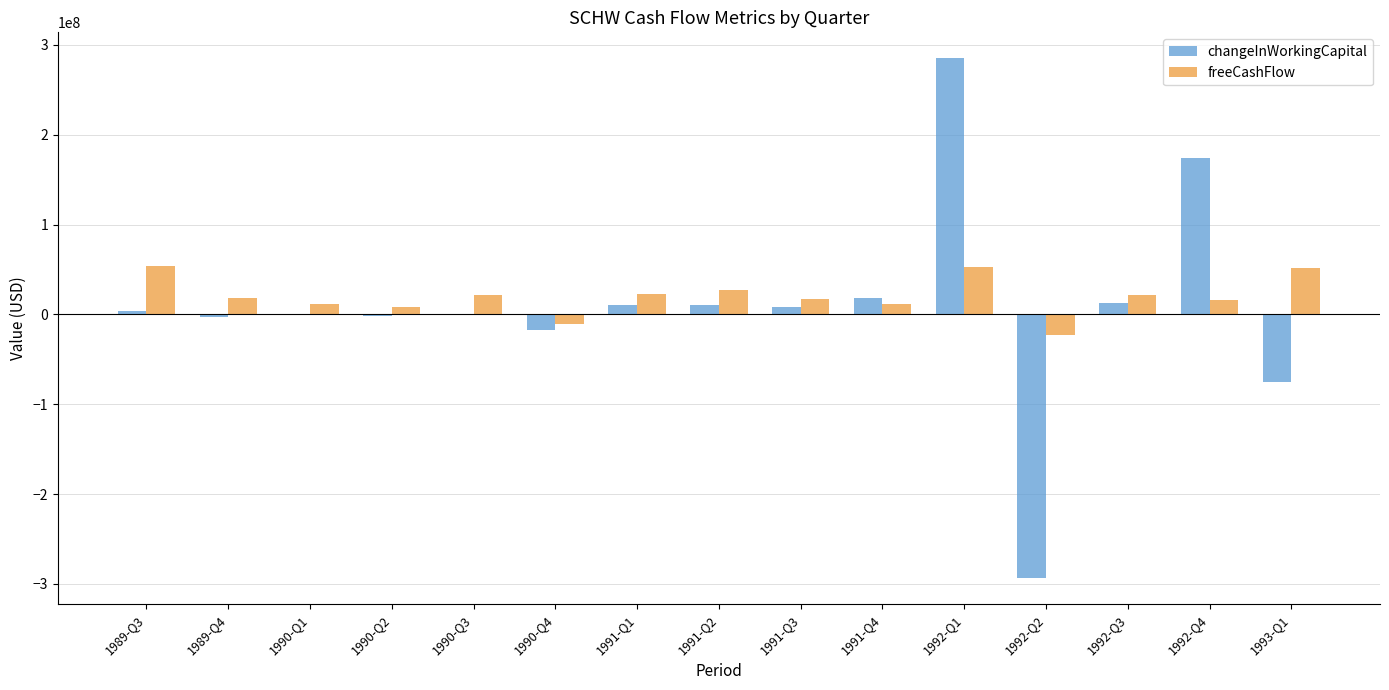

What are all the series names shown in the legend?

changeInWorkingCapital, freeCashFlow